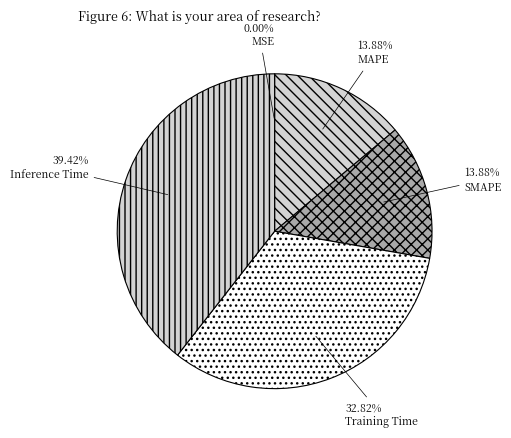

What percentage do Inference Time and SMAPE together represent?

53.3%